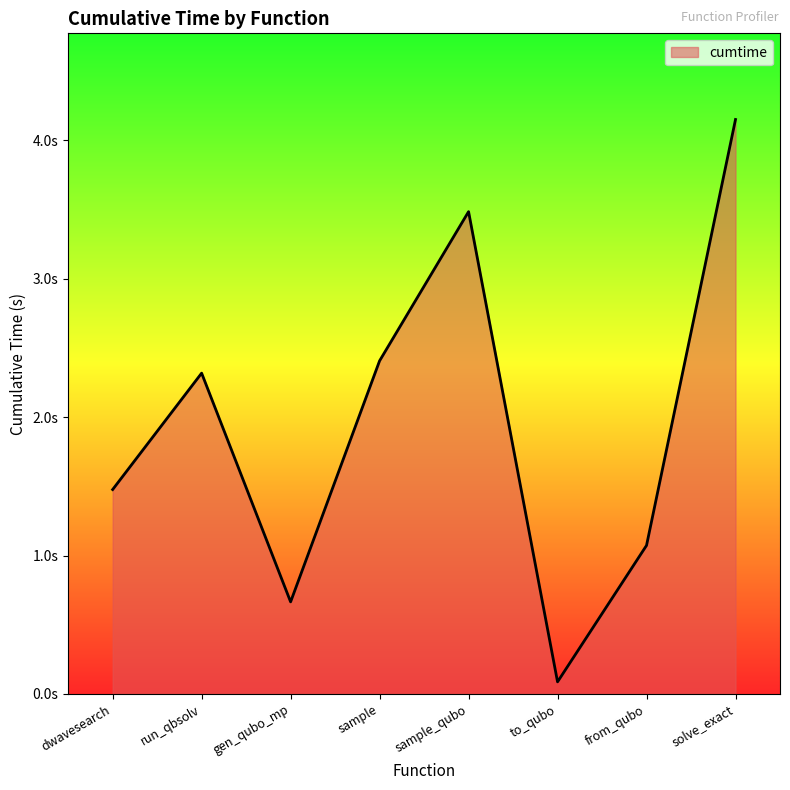

How many points are lower than both their immediate neighbors (excluding endpoints)?

2